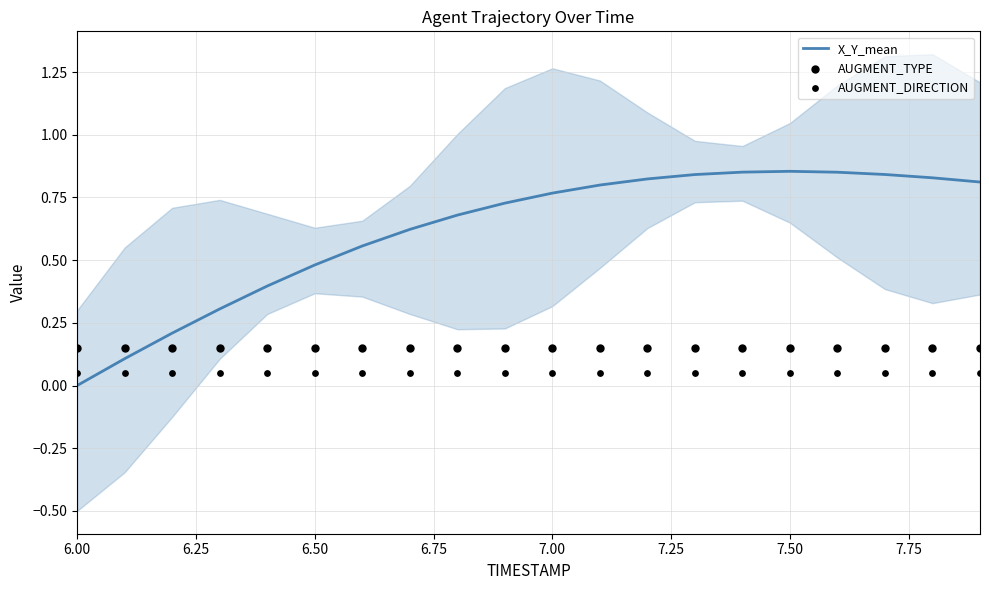

At how many categories does at least one series exceed 0?

20